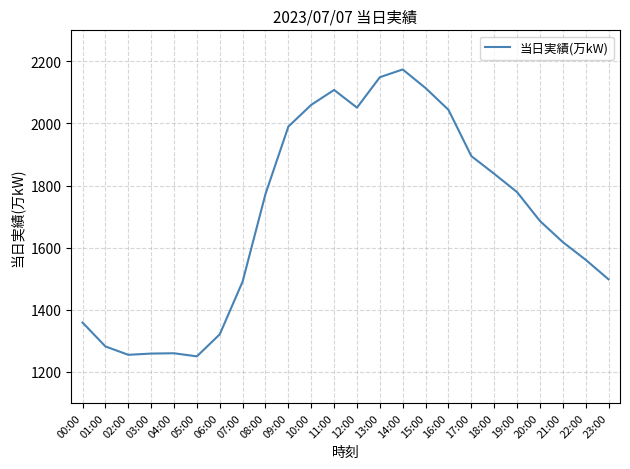

True or false: the data shows 2103 at 23:00.

False